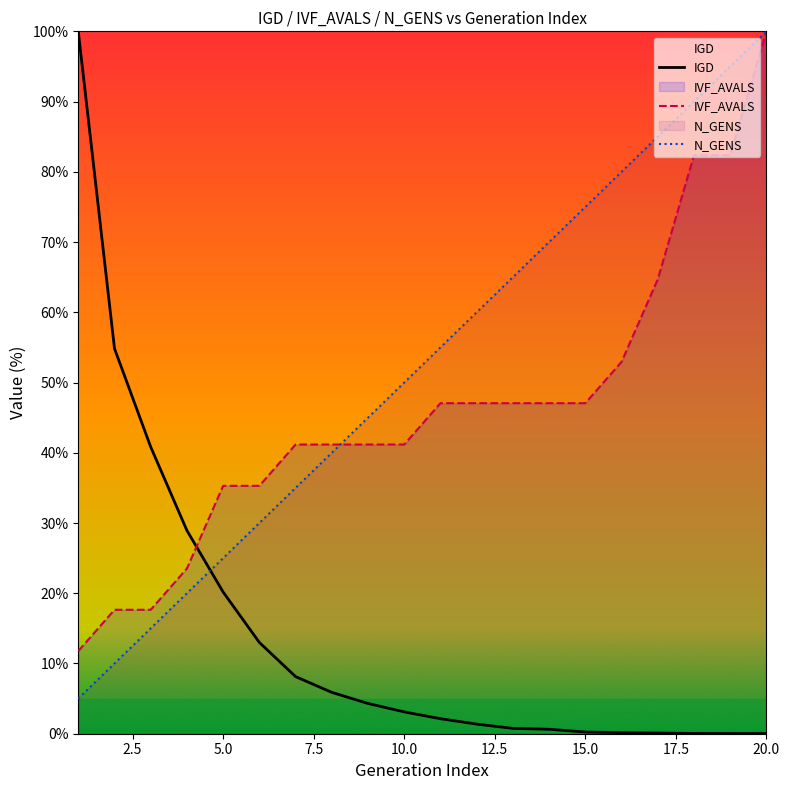

Read the IVF_AVALS value at 5.0.

35.3